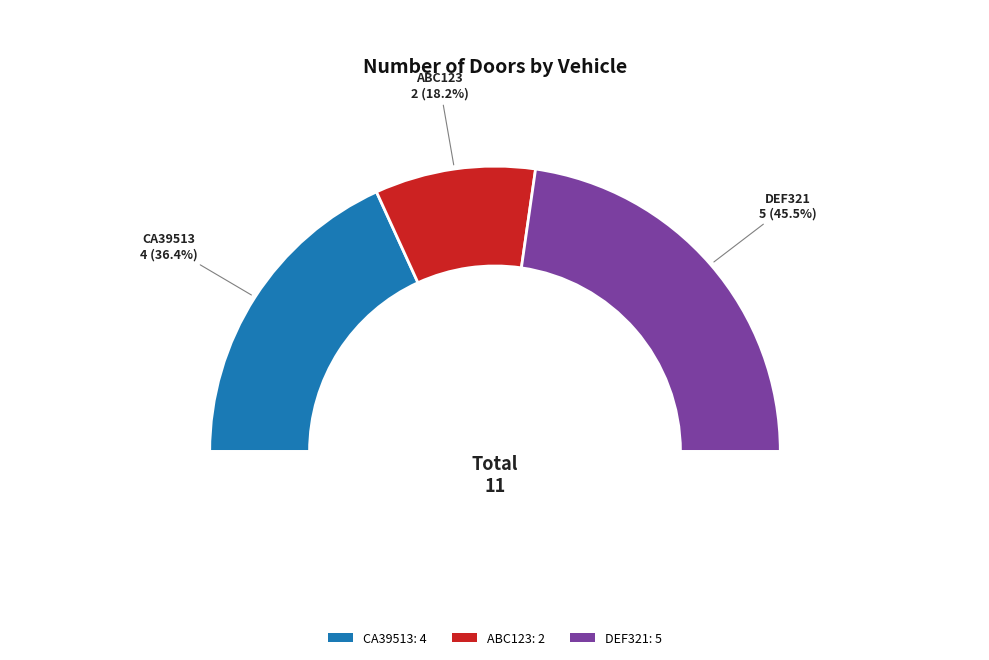

Does any single category account for the majority?

No